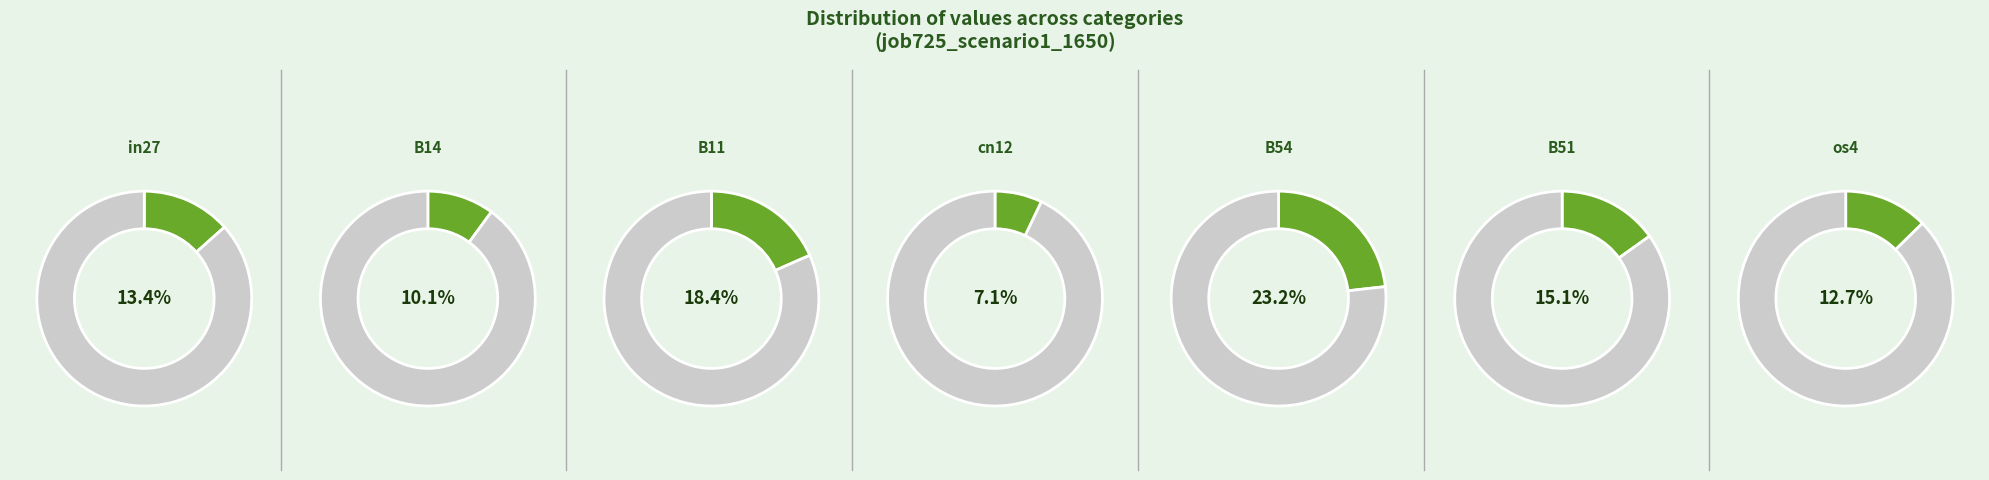

The os4 slice represents 13% of the pie. True or false?

True